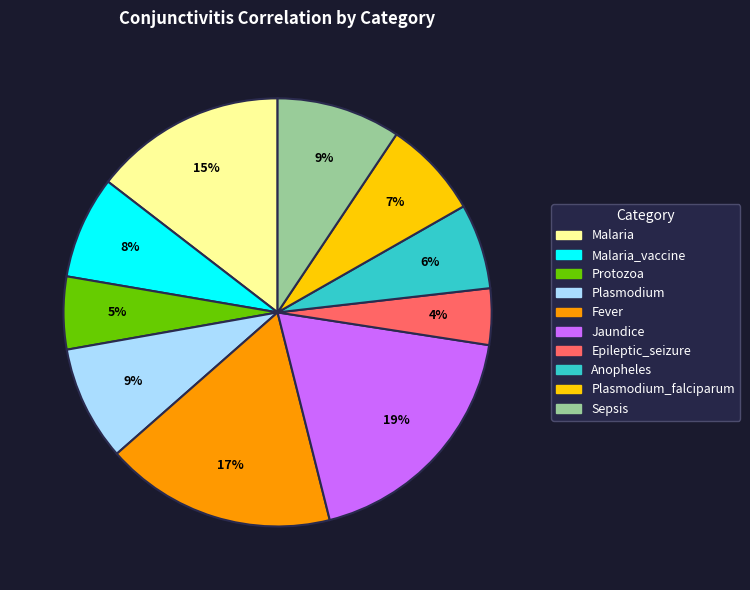

Is there any slice that represents more than half of the pie?

No